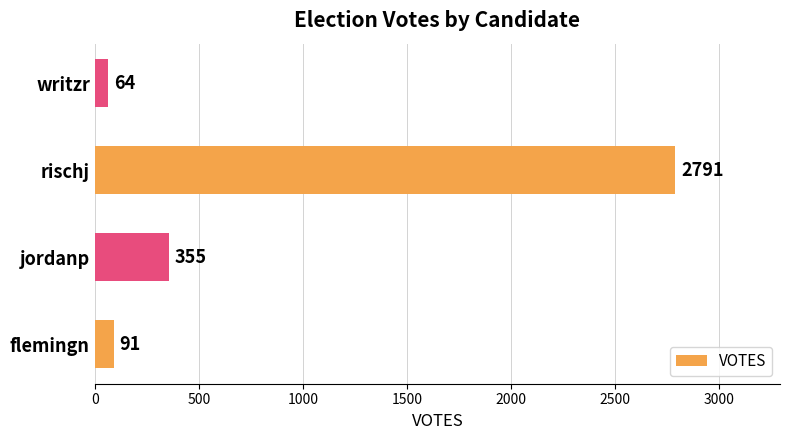

Rank the categories by value from highest to lowest.

rischj, jordanp, flemingn, writzr